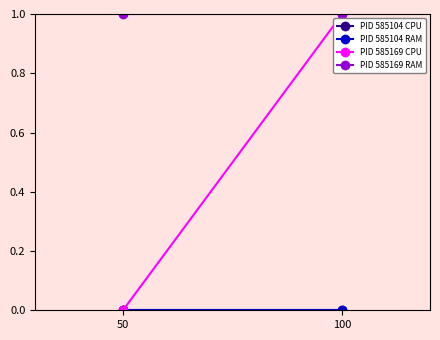

What are all the series names shown in the legend?

PID 585104 CPU, PID 585104 RAM, PID 585169 CPU, PID 585169 RAM